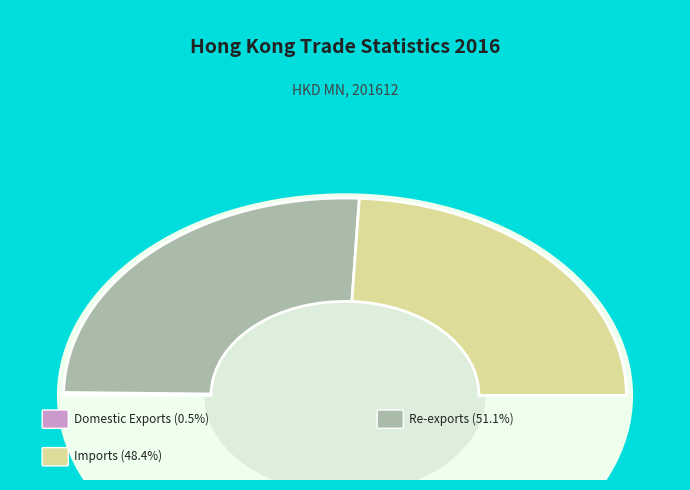

True or false: Re-exports accounts for 51% of the total.

True